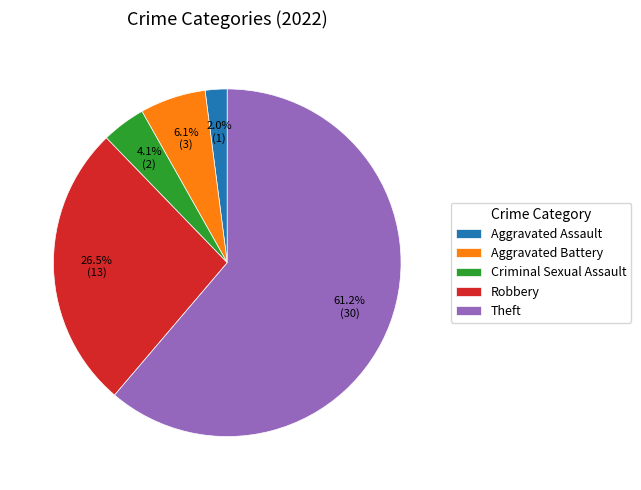

What is the largest slice in the pie chart?

Theft